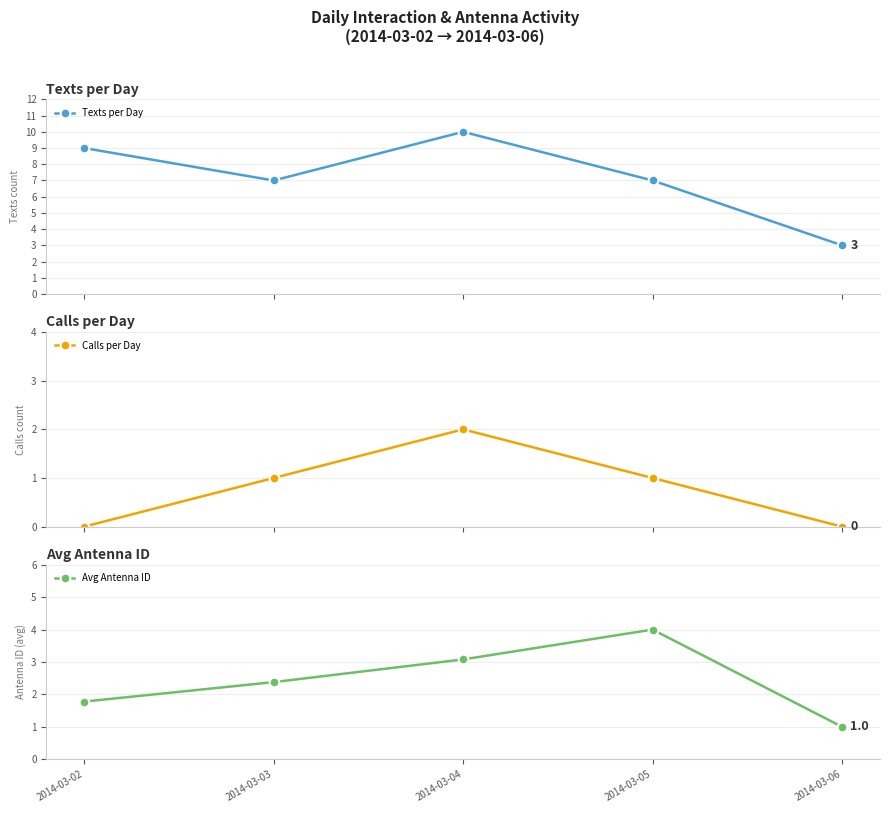

Is it true that Texts per Day equals 9.0 at 2014-03-02?

True